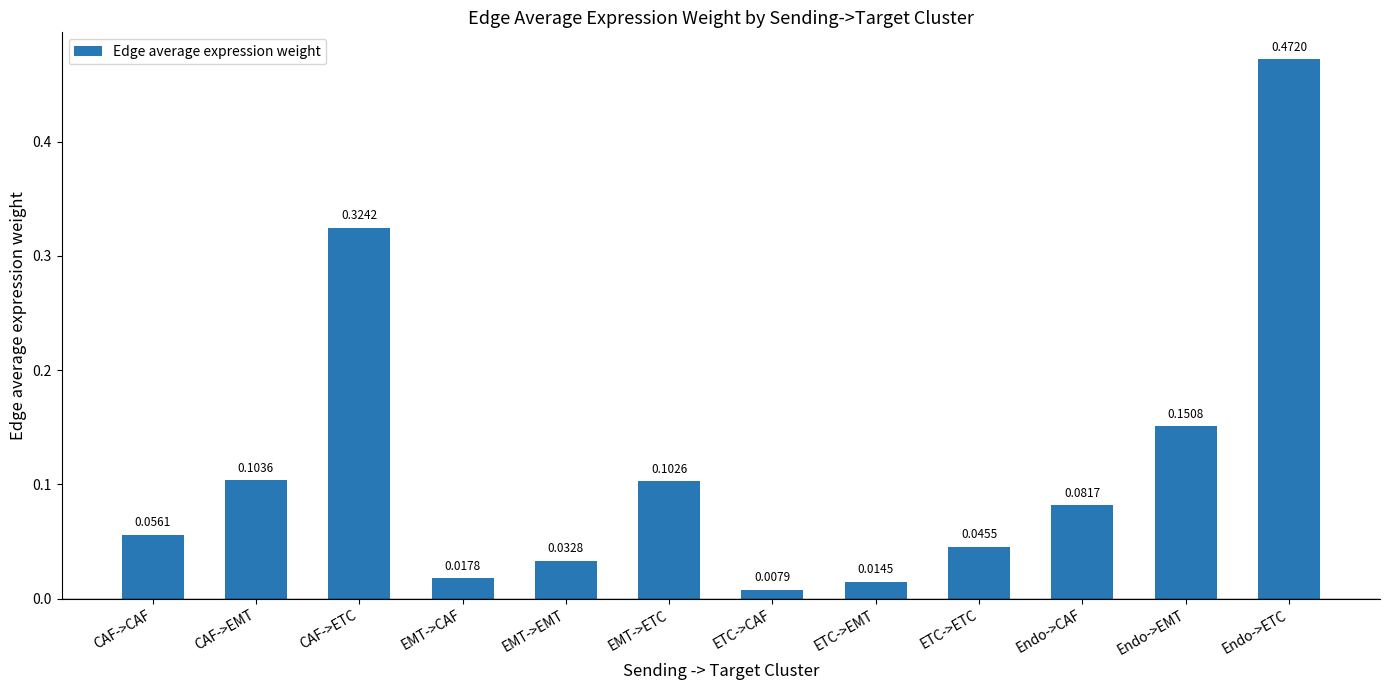

Rank the categories by value from lowest to highest.

ETC->CAF, ETC->EMT, EMT->CAF, EMT->EMT, ETC->ETC, CAF->CAF, Endo->CAF, EMT->ETC, CAF->EMT, Endo->EMT, CAF->ETC, Endo->ETC